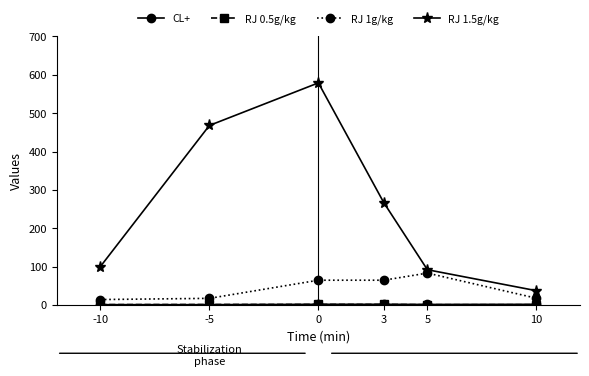

True or false: RJ 1g/kg has more than 2 points higher than both neighbors.

False